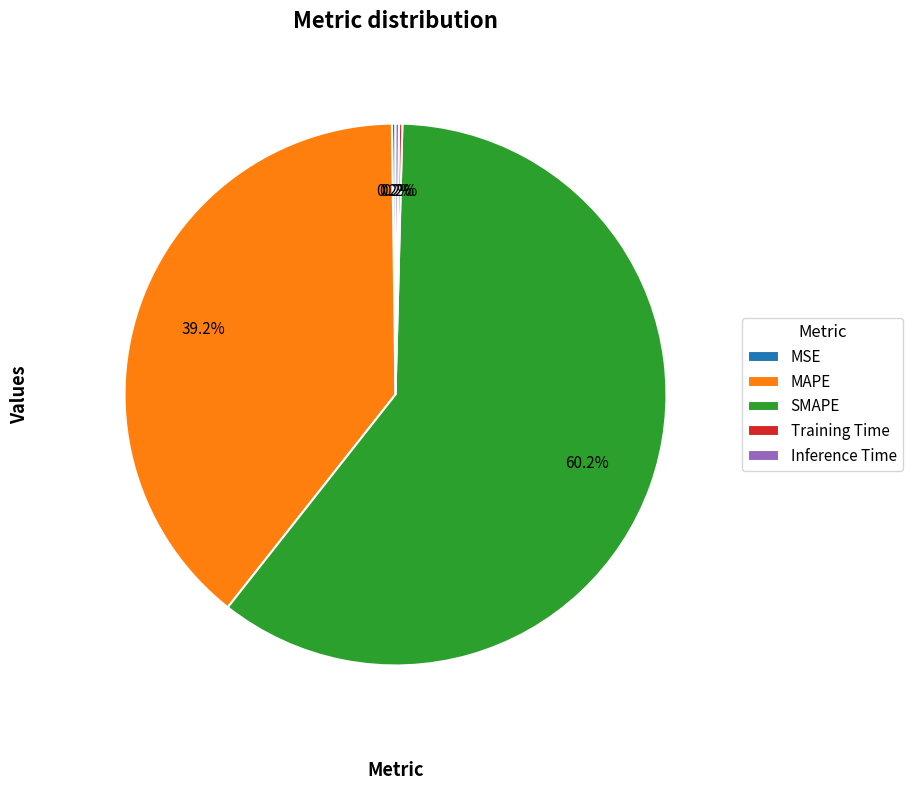

To the nearest percent, what is the difference between the largest and smallest slice percentages?

60%